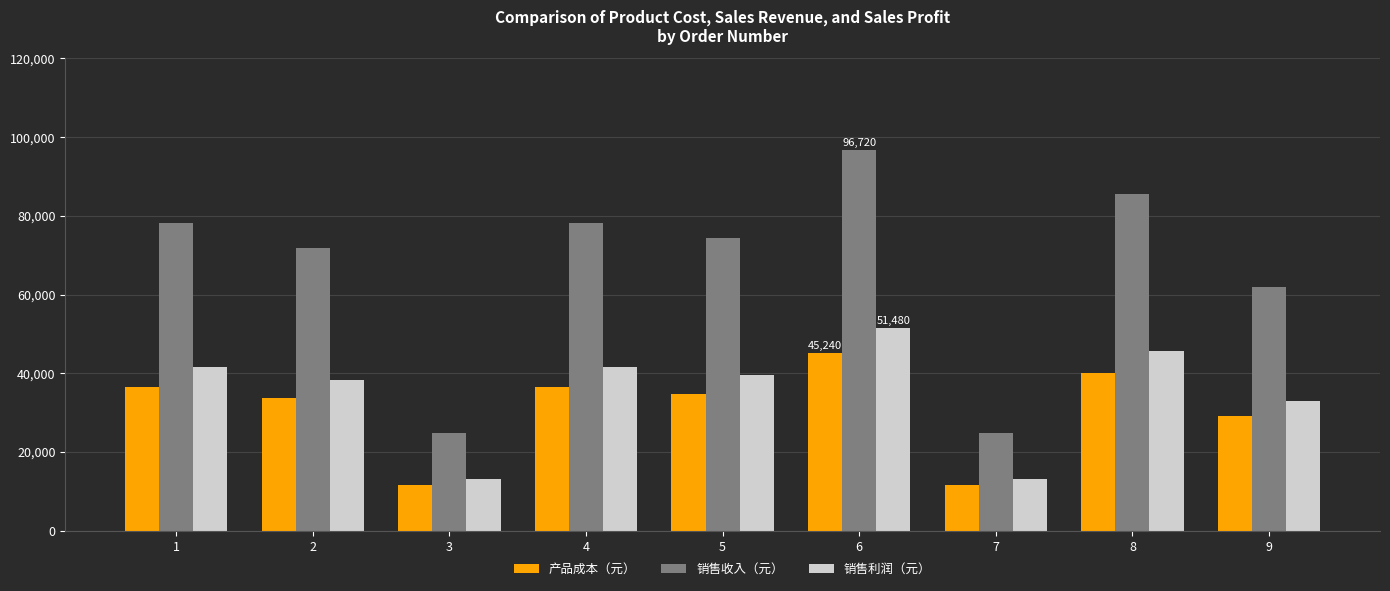

What is the sum of the 产品成本（元） values at 2 and 1?

70180